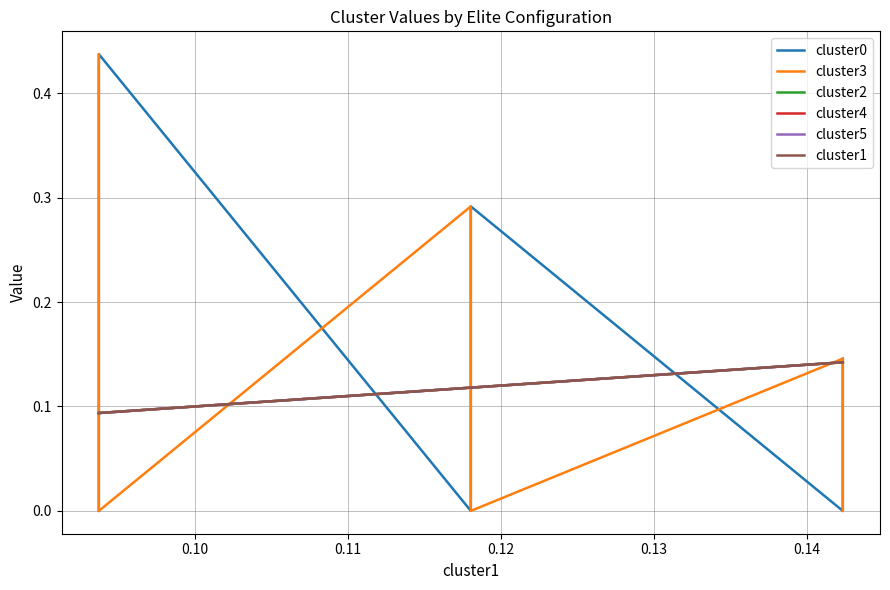

True or false: cluster0 has a value of 0.8 at 0.14.

False